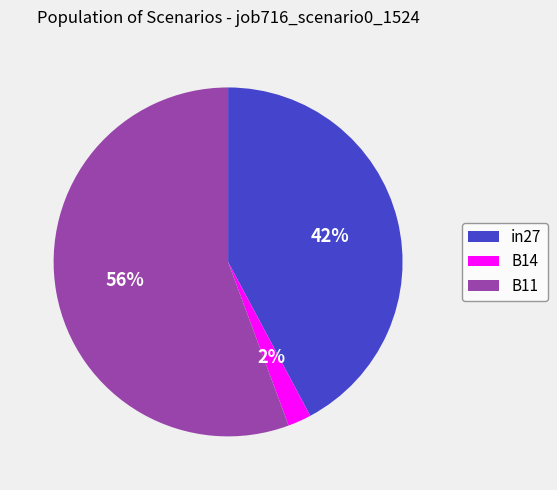

Does B11 represent more than half of the total?

Yes